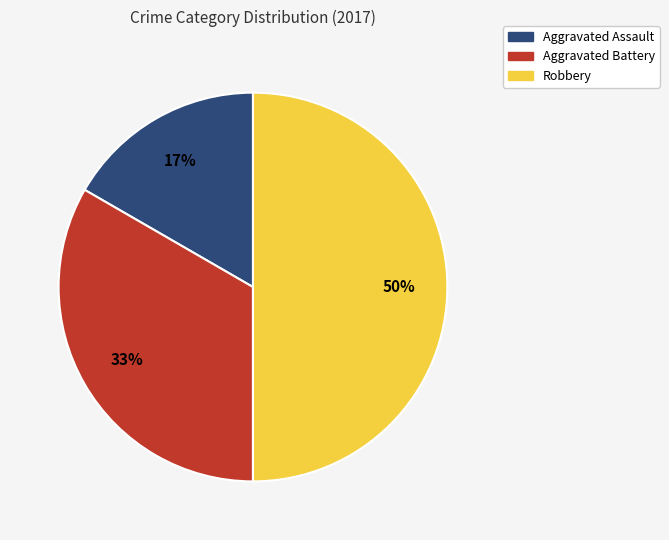

To the nearest percent, what percentage of the pie is Aggravated Assault?

17%